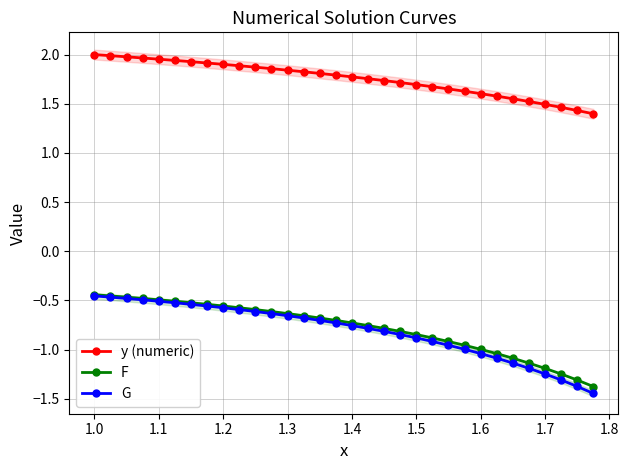

True or false: G and y (numeric) cross at least once.

False